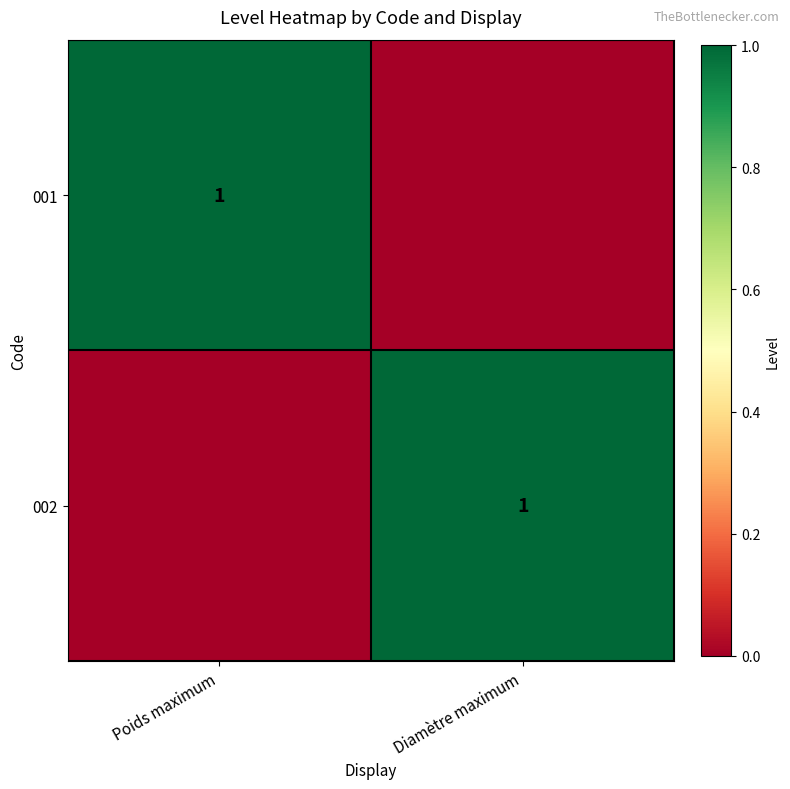

The 002 series shows 0 at Diamètre maximum. True or false?

False